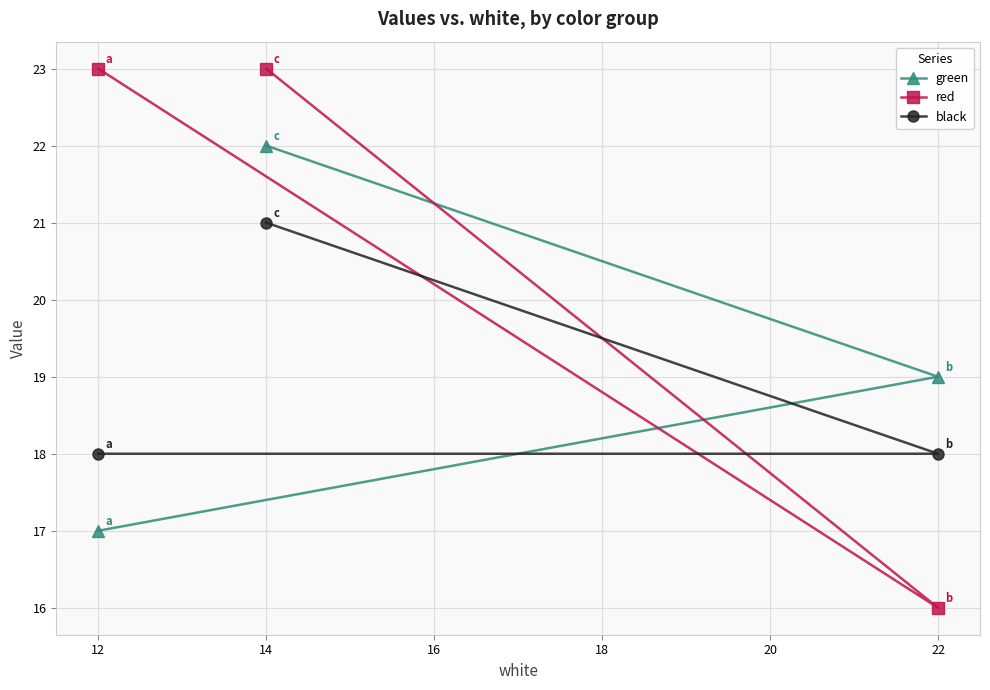

Is it true that green equals 31 at 12?

False